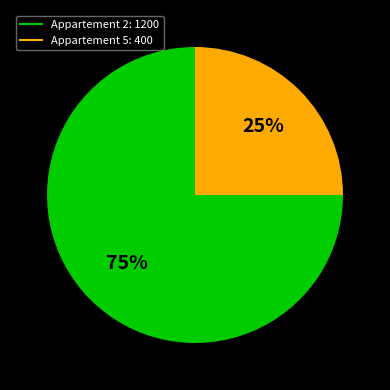

To the nearest percent, what percentage of the pie is Appartement 2?

75%